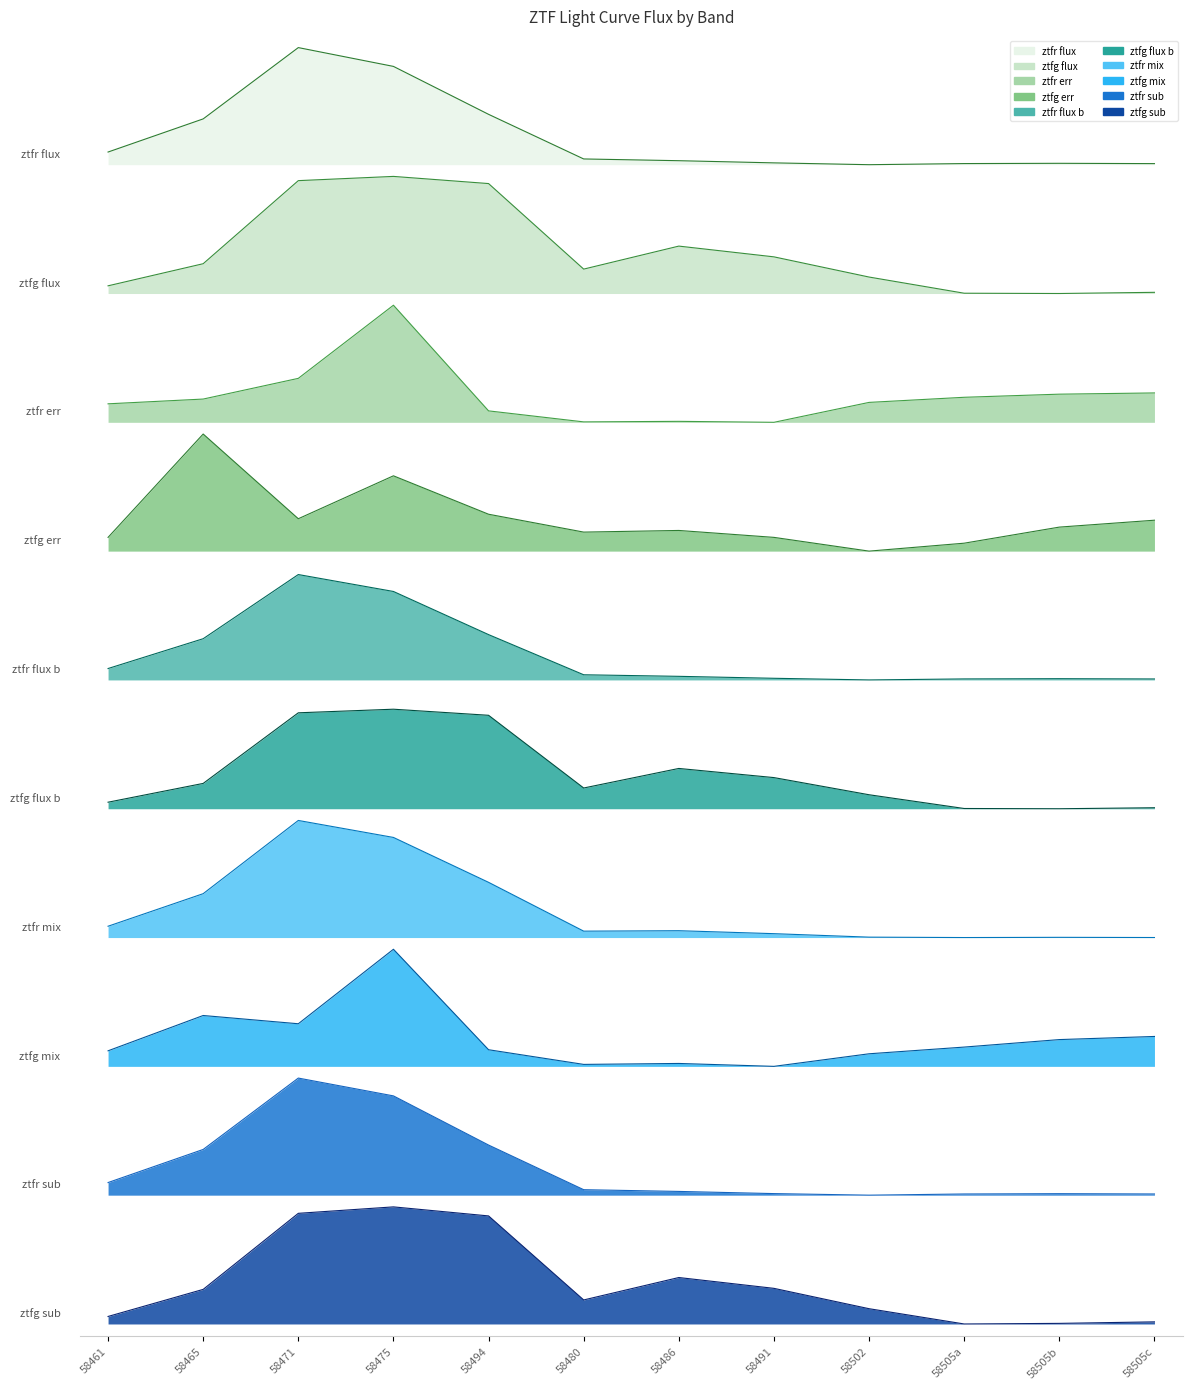

What is the label of the 6th point from the right?

58486